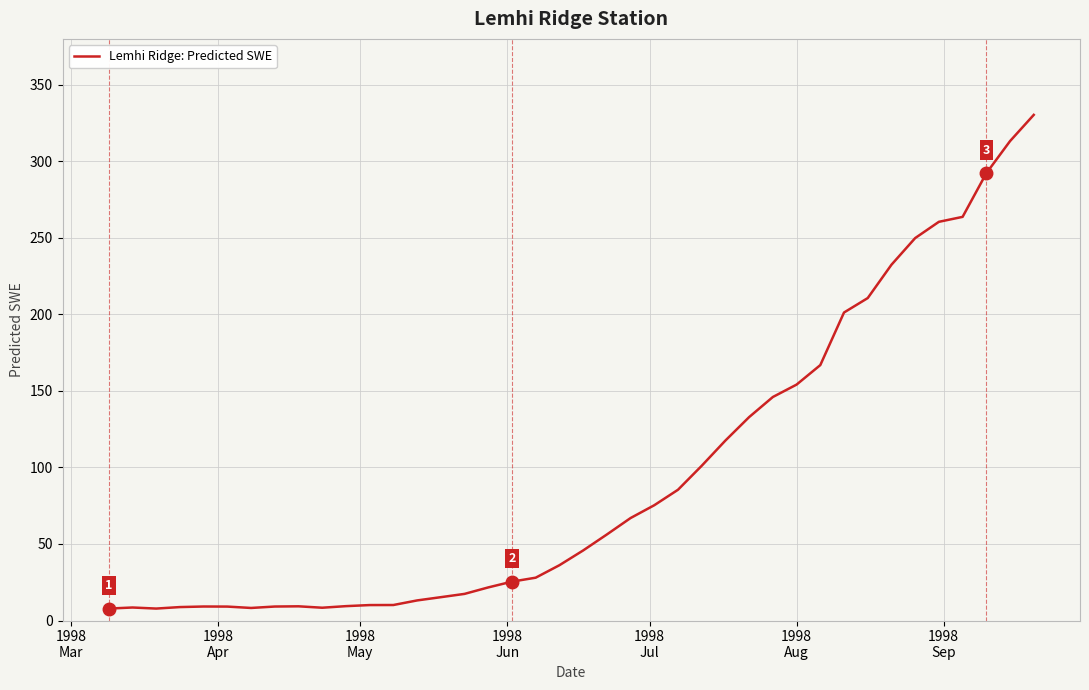

How many lines are shown in the chart?

1